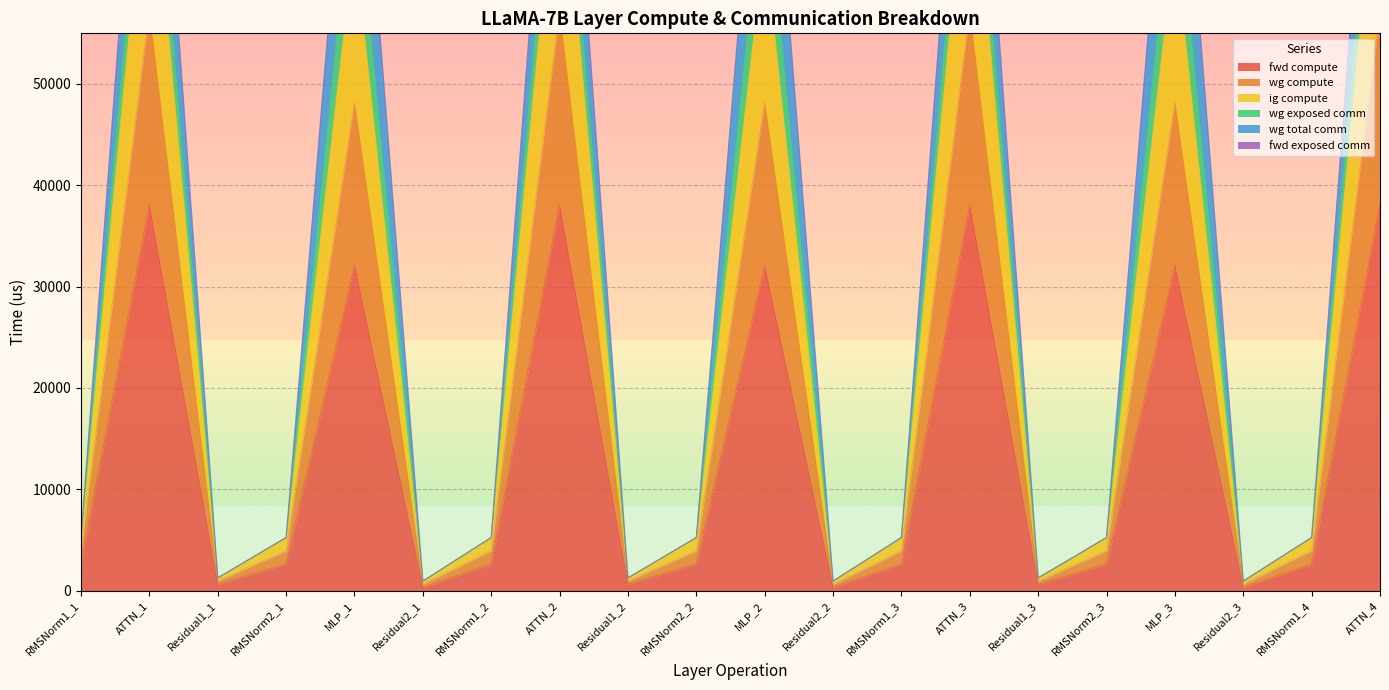

Where does the wg exposed comm series first go above 5242?

RMSNorm1_1